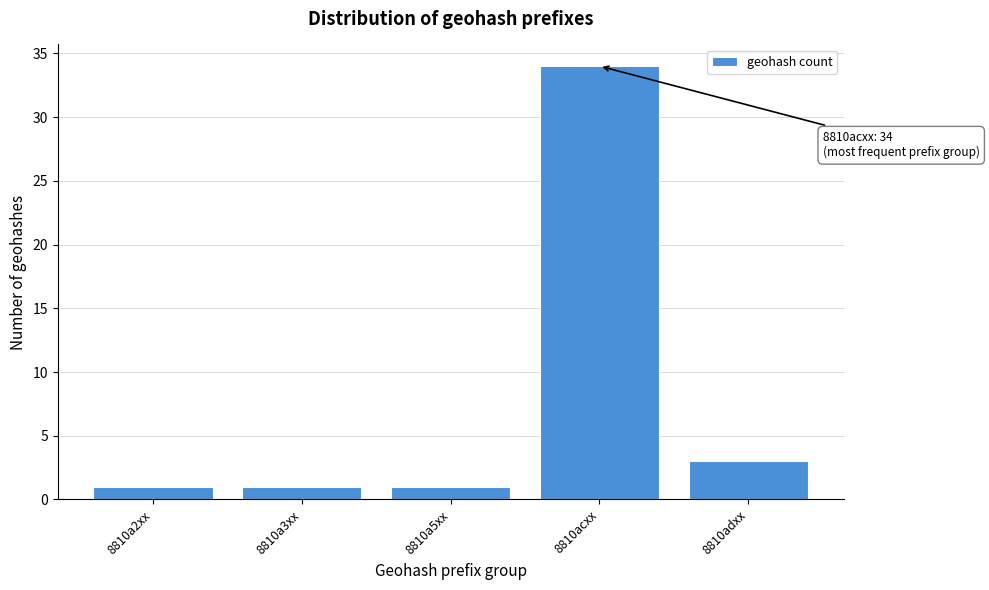

Reading left to right, extract all data points from this chart.

1	1	1	34	3